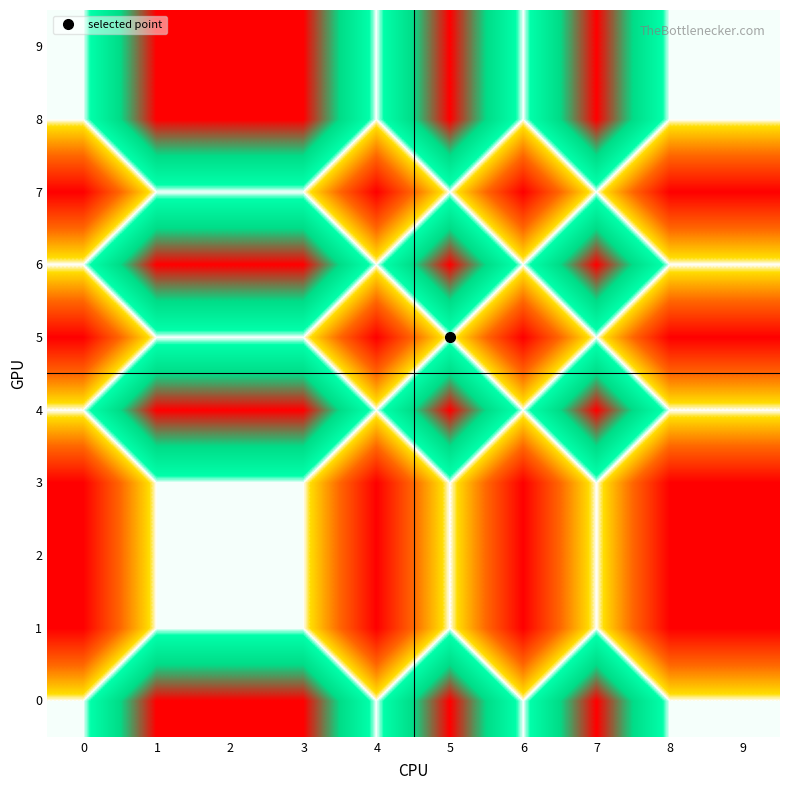

At which category is the sum across all series the highest?

1